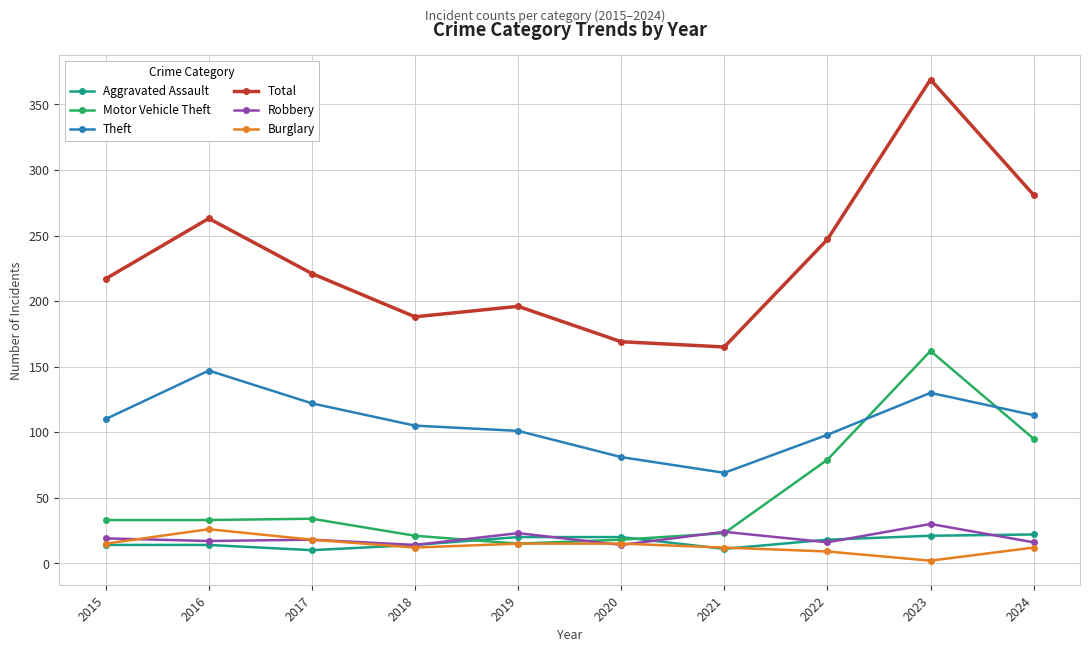

At how many categories does at least one series exceed 175?

8